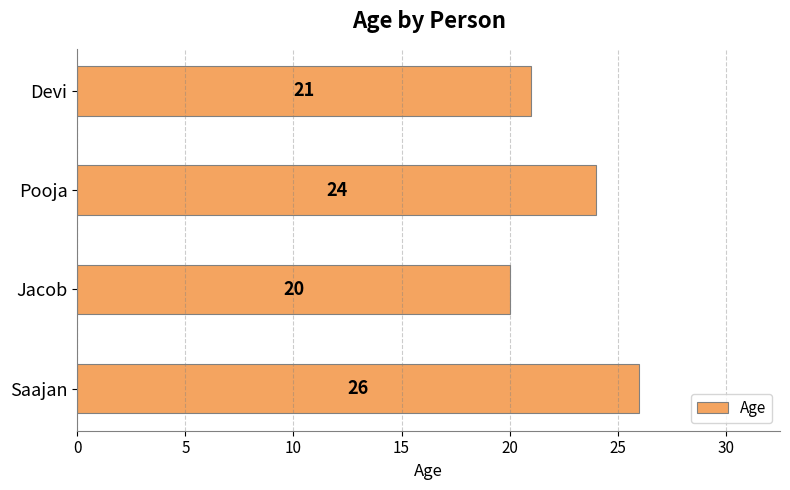

At which category does the chart reach its minimum across all series?

Jacob